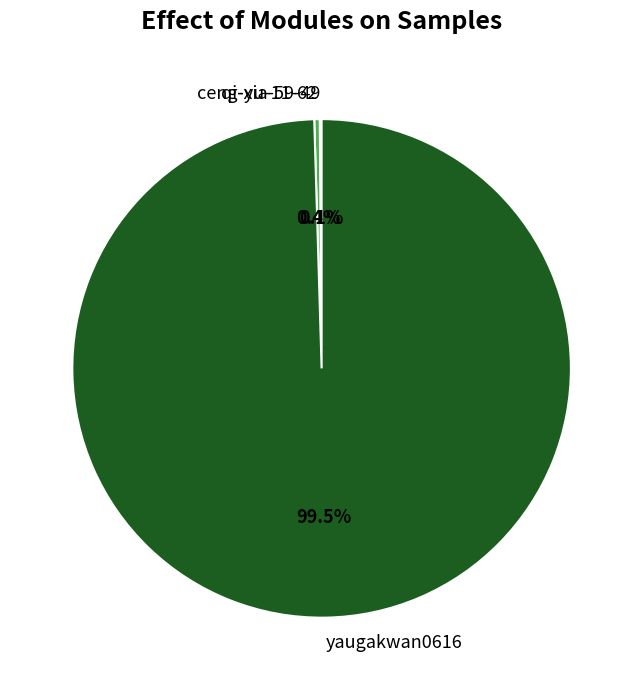

What is the ratio of the value at yaugakwan0616 to the value at ceng-yu-11-62?

280.3